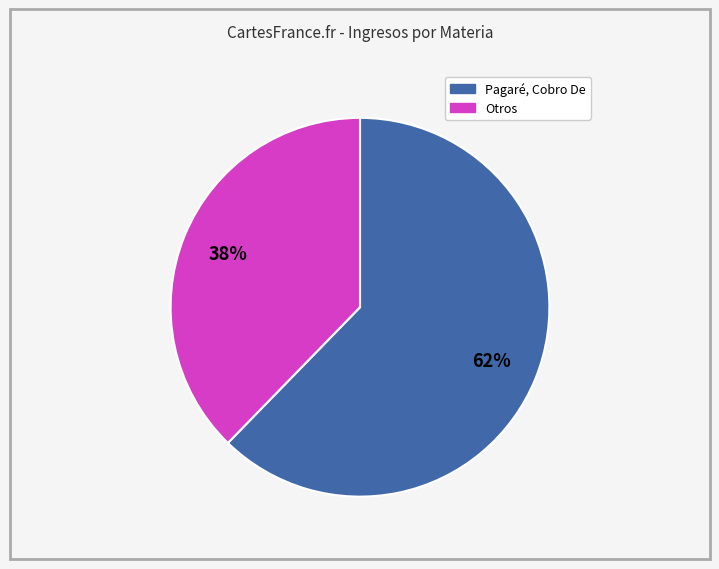

To the nearest percent, what is the average slice percentage?

50%